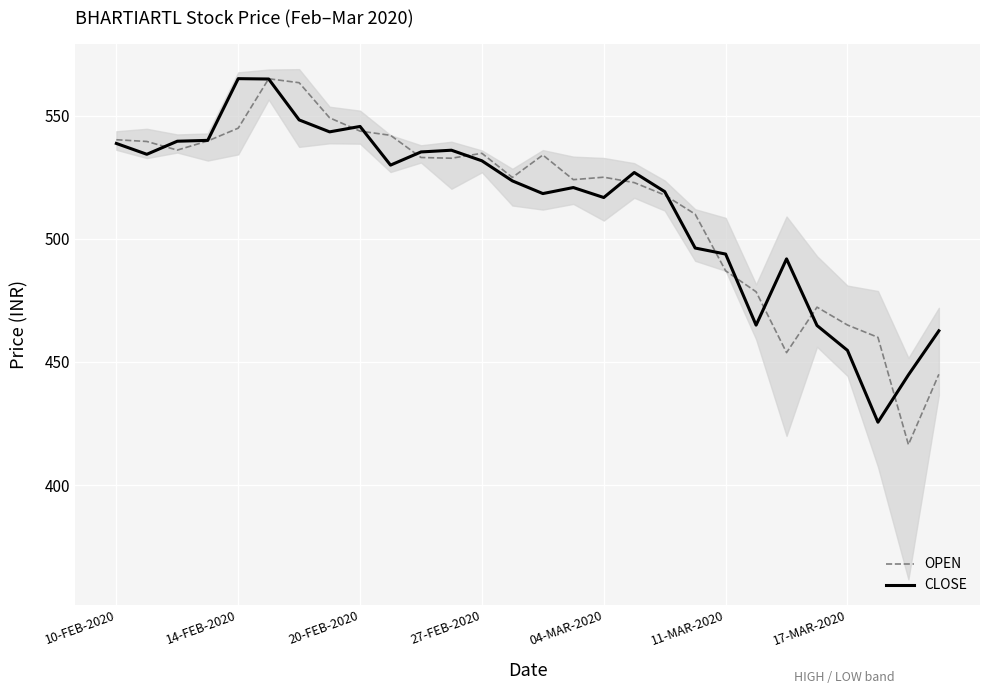

What is the spread (max minus min) of values at 10?

2.2